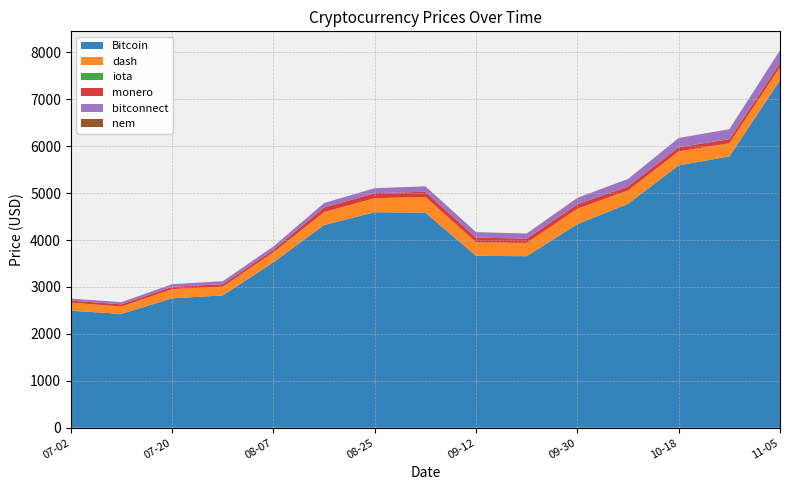

Reading right to left, what are all the values shown in this chart?

Bitcoin: 2017-11-05=7407.4	2017-10-27=5780.9	2017-10-18=5590.7	2017-10-09=4772.0	2017-09-30=4338.7	2017-09-21=3654.8	2017-09-12=3663.0	2017-09-03=4583.1	2017-08-25=4591.9	2017-08-16=4320.1	2017-08-07=3525.8	2017-07-29=2819.7	2017-07-20=2757.7	2017-07-11=2427.3	2017-07-02=2492.6
dash: 2017-11-05=273.2	2017-10-27=280.5	2017-10-18=297.3	2017-10-09=283.7	2017-09-30=327.1	2017-09-21=283.2	2017-09-12=288.2	2017-09-03=333.3	2017-08-25=298.4	2017-08-16=274.8	2017-08-07=209.9	2017-07-29=187.1	2017-07-20=195.6	2017-07-11=155.1	2017-07-02=173.2
iota: 2017-11-05=0.4	2017-10-27=0.4	2017-10-18=0.5	2017-10-09=0.5	2017-09-30=0.6	2017-09-21=0.4	2017-09-12=0.5	2017-09-03=0.7	2017-08-25=0.8	2017-08-16=0.7	2017-08-07=0.5	2017-07-29=0.0	2017-07-20=0.0	2017-07-11=0.0	2017-07-02=0.0
monero: 2017-11-05=86.3	2017-10-27=86.8	2017-10-18=89.5	2017-10-09=85.5	2017-09-30=95.8	2017-09-21=92.1	2017-09-12=98.7	2017-09-03=110.5	2017-08-25=107.1	2017-08-16=97.7	2017-08-07=56.6	2017-07-29=52.6	2017-07-20=50.2	2017-07-11=47.2	2017-07-02=44.1
bitconnect: 2017-11-05=276.3	2017-10-27=212.6	2017-10-18=195.4	2017-10-09=158.7	2017-09-30=136.2	2017-09-21=108.0	2017-09-12=117.4	2017-09-03=115.9	2017-08-25=106.0	2017-08-16=94.0	2017-08-07=70.2	2017-07-29=61.7	2017-07-20=55.6	2017-07-11=46.3	2017-07-02=41.7
nem: 2017-11-05=0.2	2017-10-27=0.2	2017-10-18=0.2	2017-10-09=0.2	2017-09-30=0.2	2017-09-21=0.2	2017-09-12=0.2	2017-09-03=0.3	2017-08-25=0.2	2017-08-16=0.2	2017-08-07=0.2	2017-07-29=0.2	2017-07-20=0.1	2017-07-11=0.1	2017-07-02=0.1